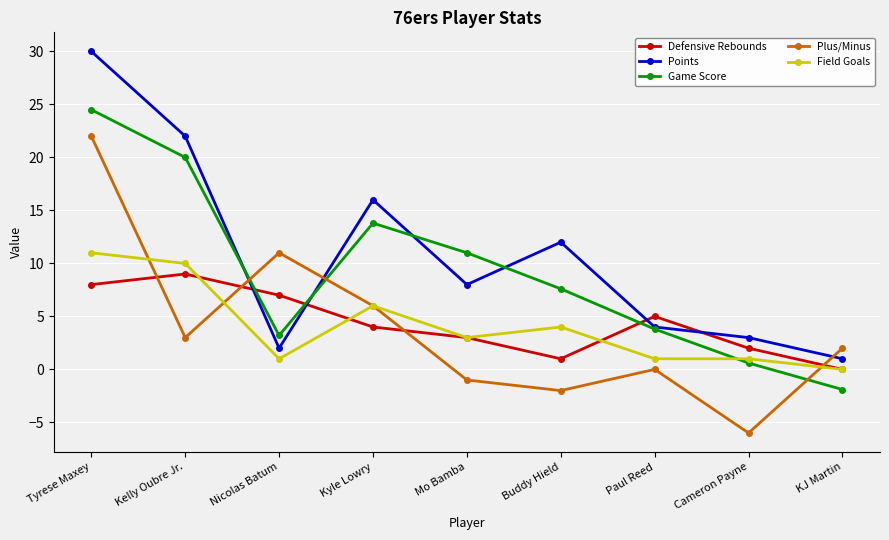

How many values in the Plus/Minus series are below 2?

4